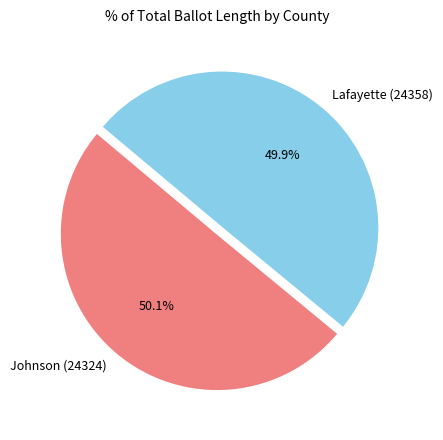

Combined, what portion of the pie is Johnson (24324) and Lafayette (24358)?

100.0%